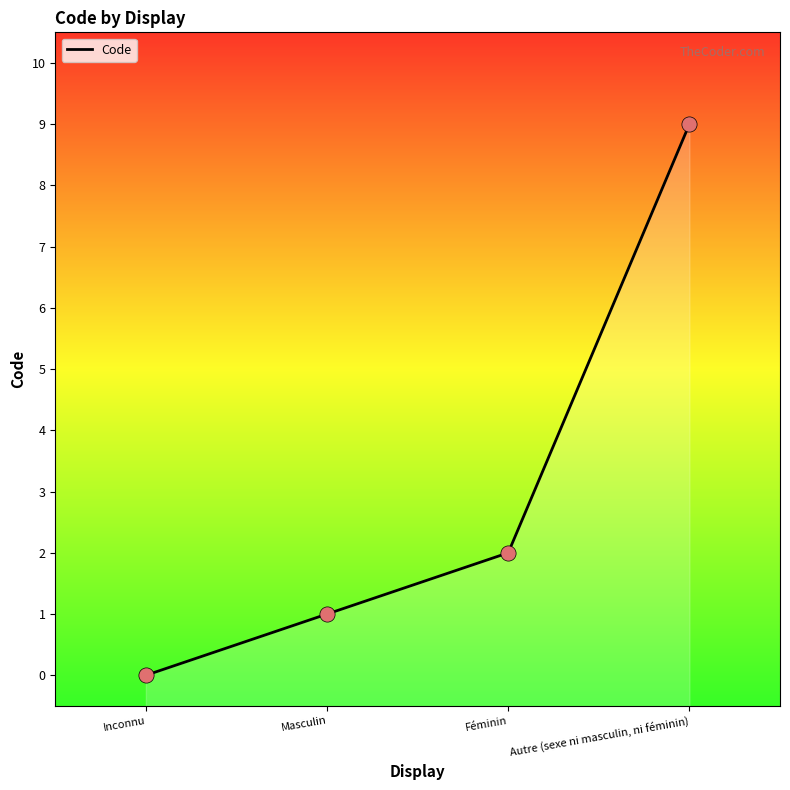

Between Masculin and Autre (sexe ni masculin, ni féminin), which is larger?

Autre (sexe ni masculin, ni féminin)